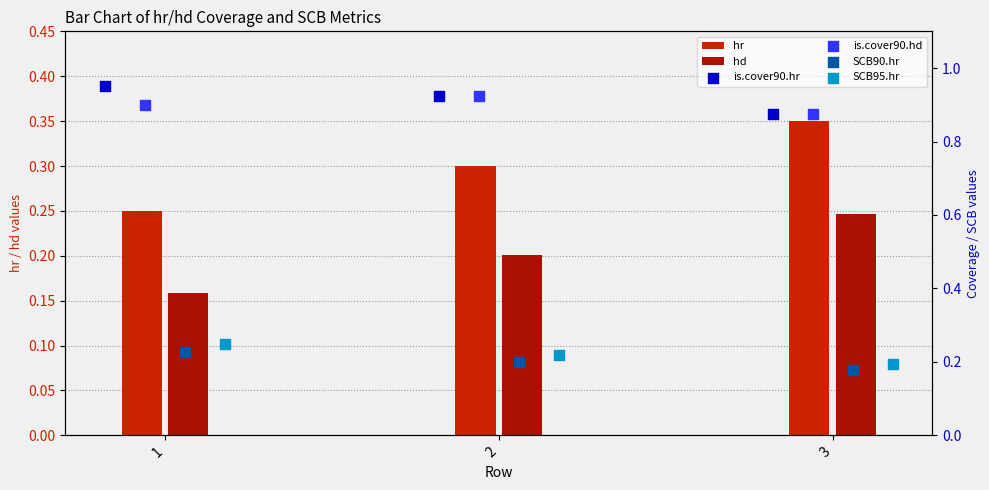

At how many categories does at least one series exceed 0?

3